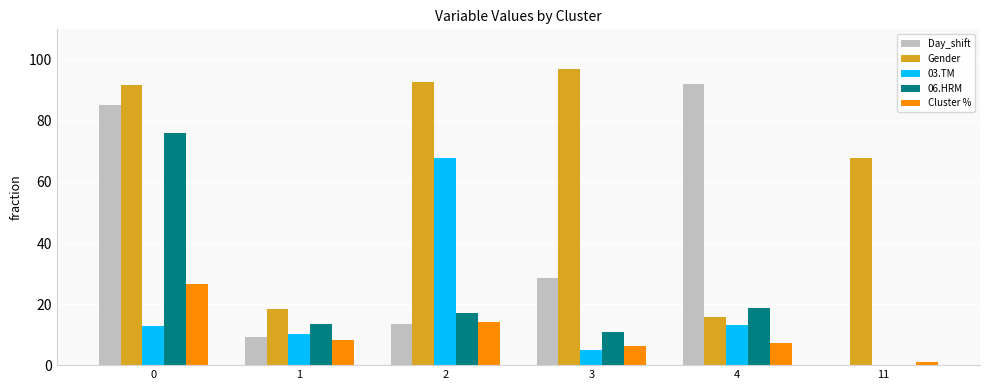

What is the average value of the 03.TM series?

18.2